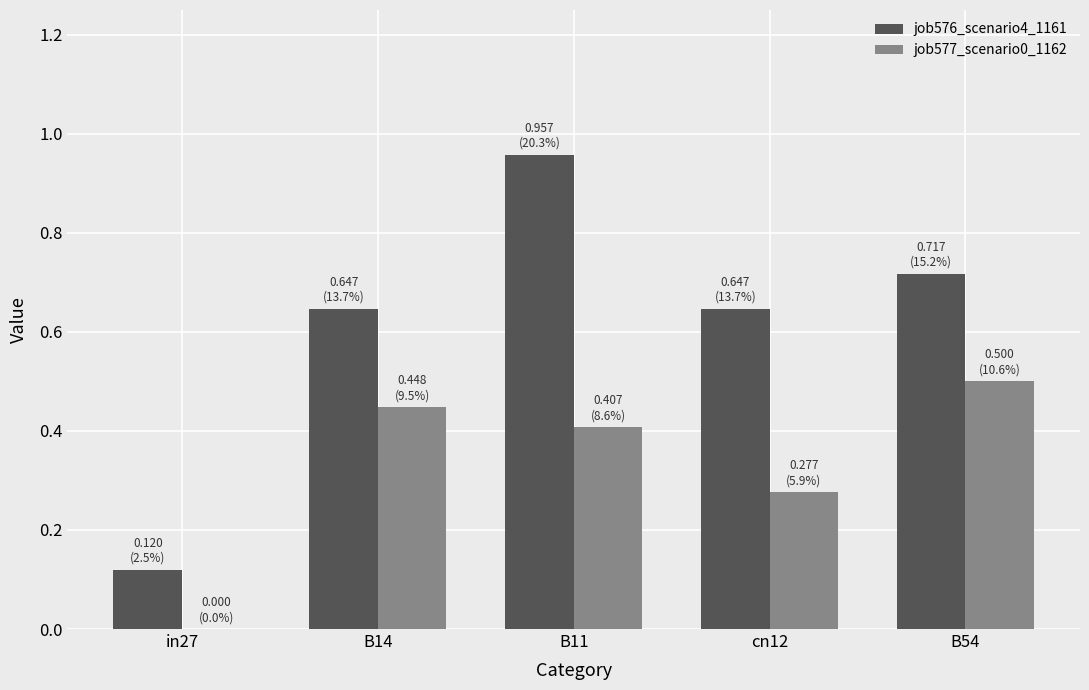

How many categories are shown in the chart?

5